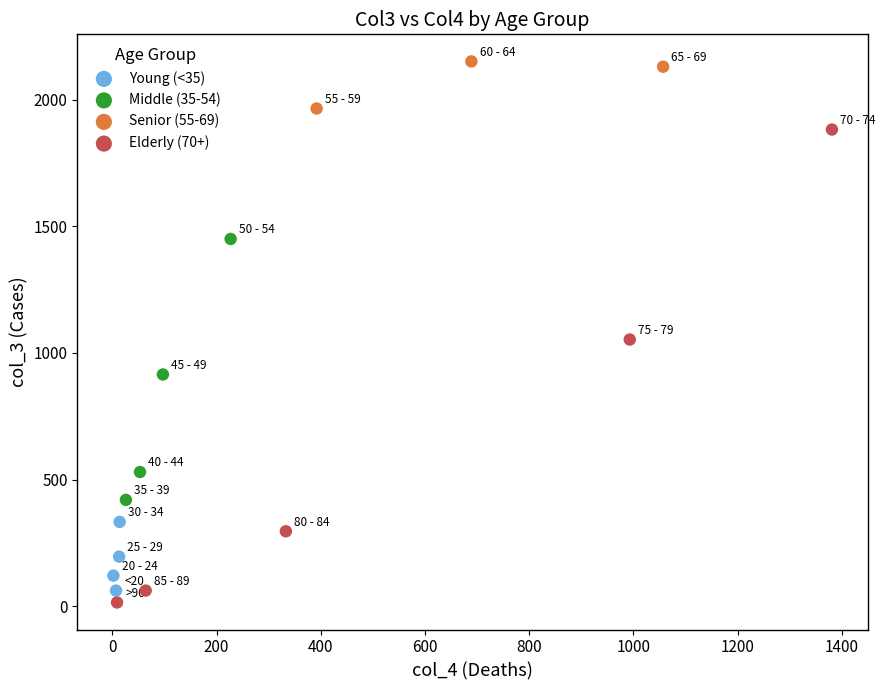

Which series has the widest spread of Y values?

Elderly (70+)